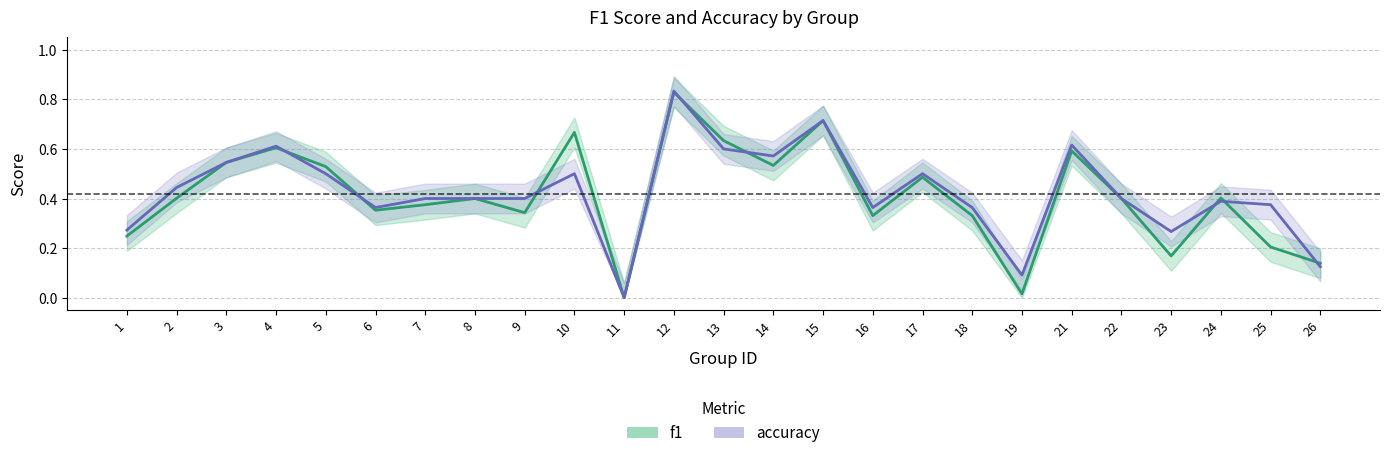

At which label is accuracy closest to 0?

11